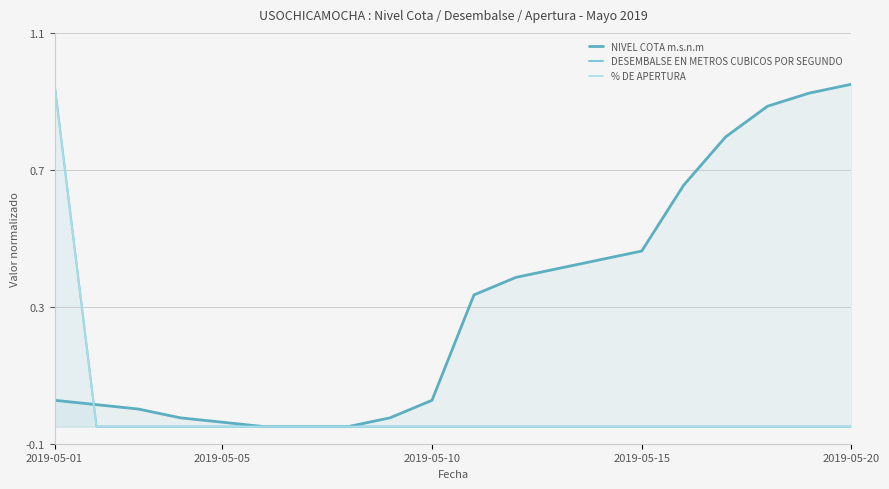

At which category is the sum across all series the highest?

2019-05-01